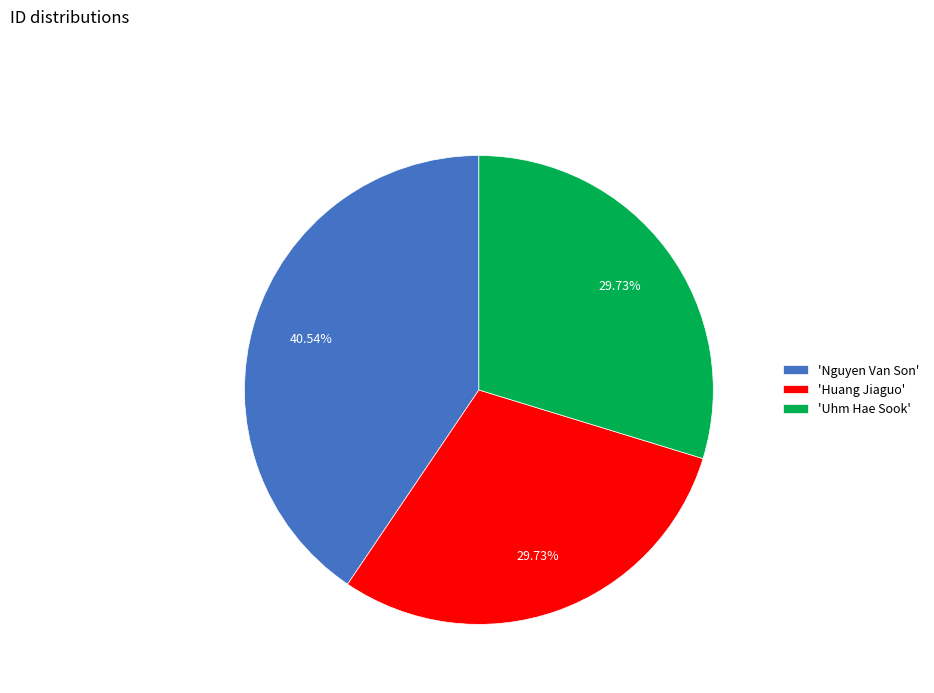

Do 'Uhm Hae Sook' and 'Nguyen Van Son' together represent more than half of the pie?

Yes